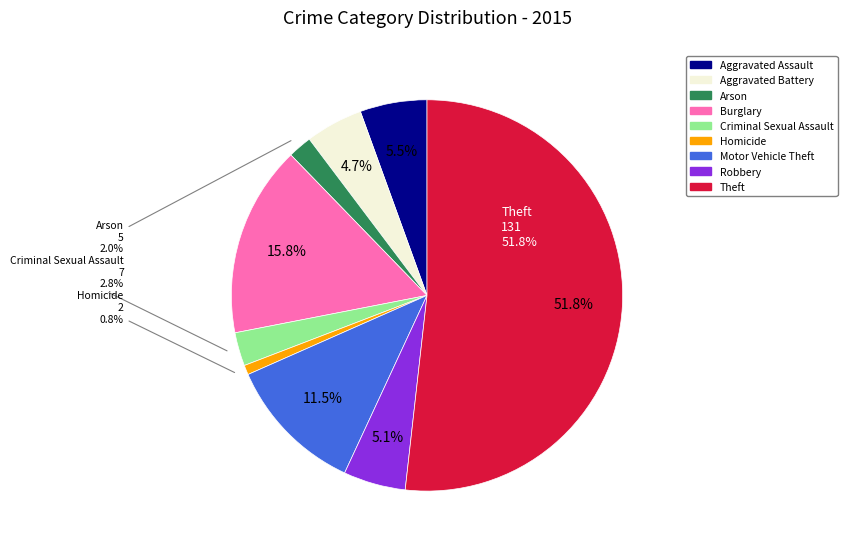

Which slice represents more than half of the pie?

Theft